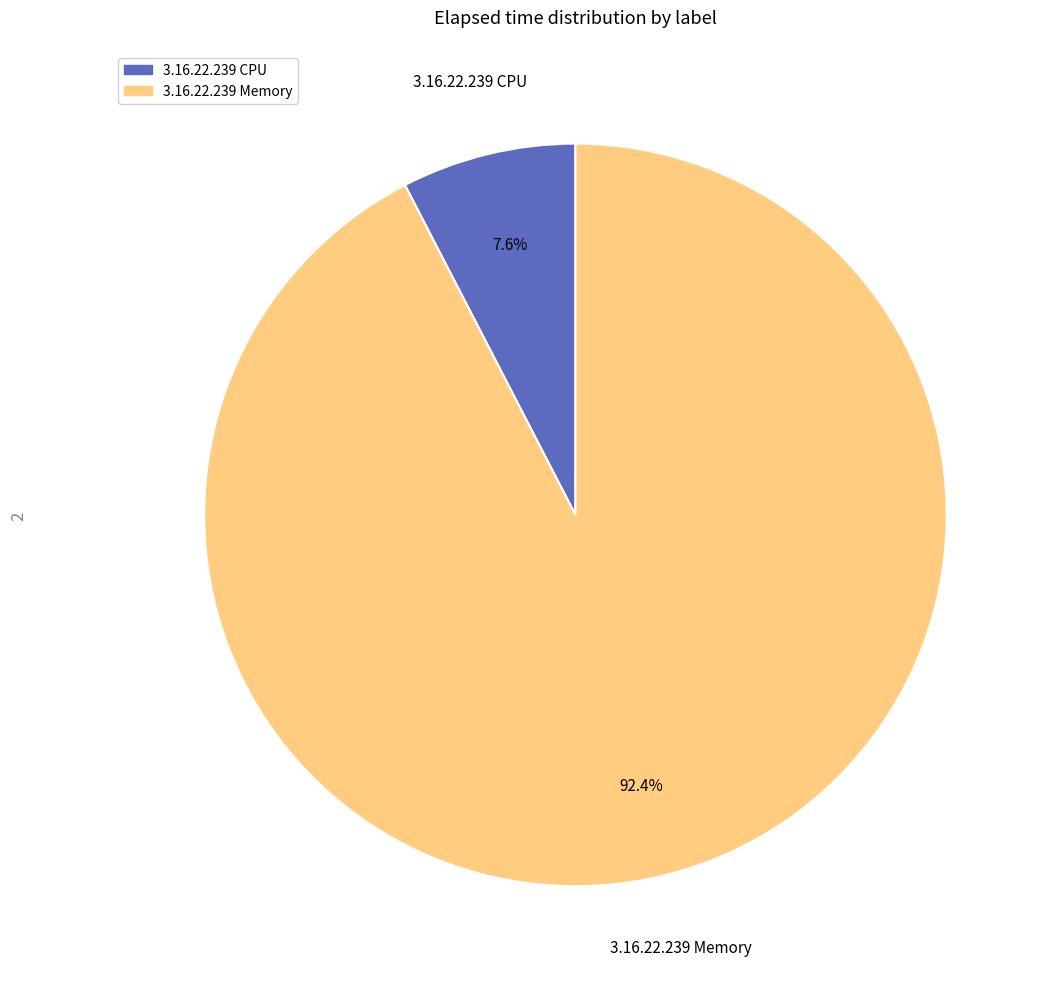

Approximately how many times larger is the value at 3.16.22.239 Memory compared to 3.16.22.239 CPU?

12.2